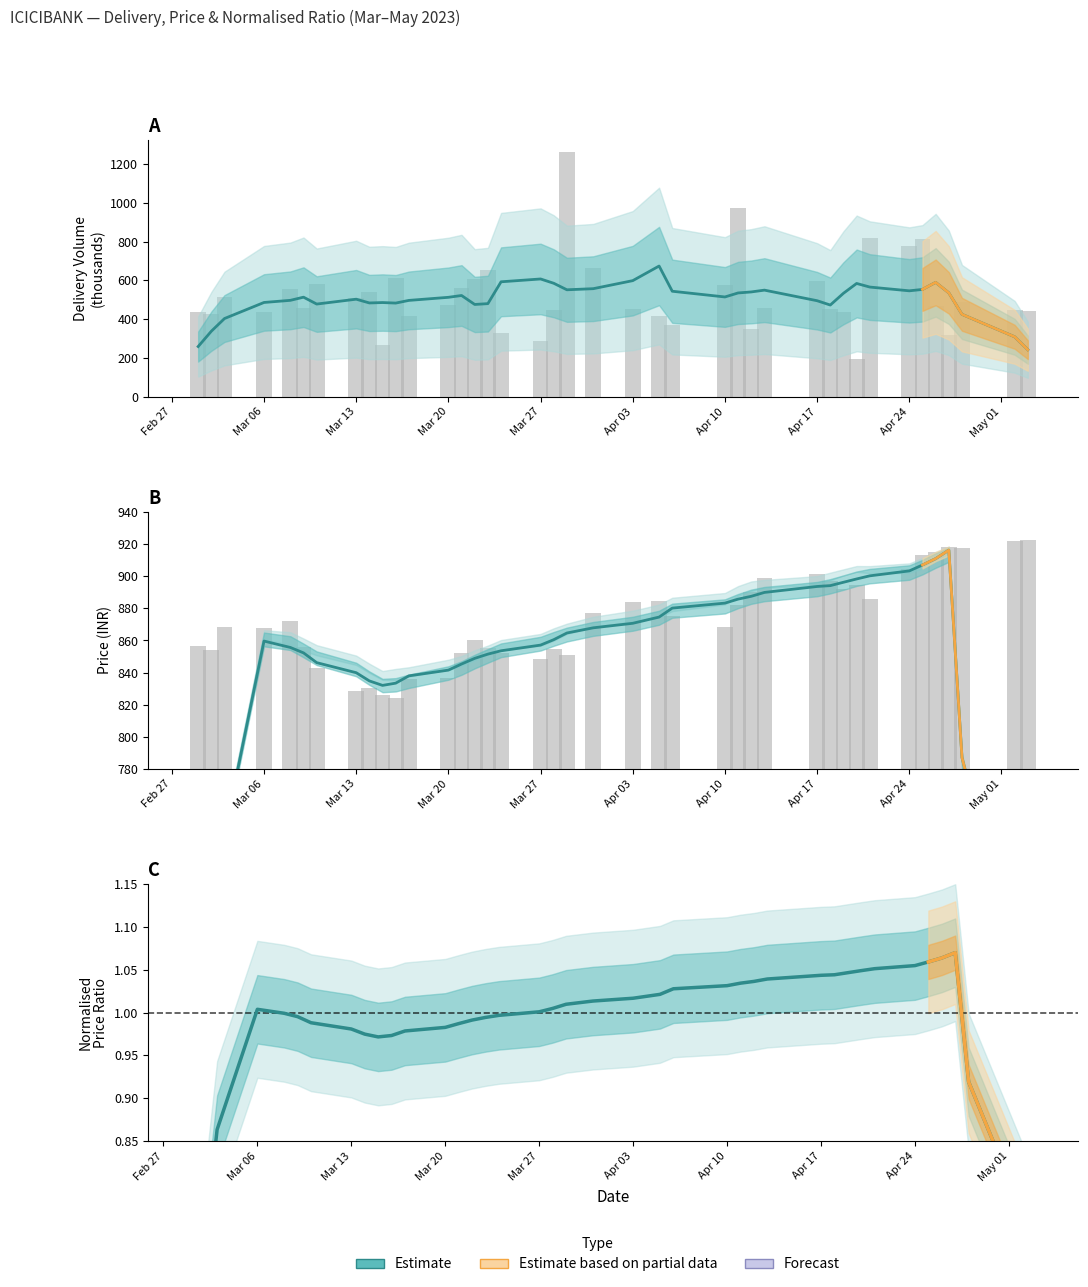

The value of del at 16 is 570.6. True or false?

False